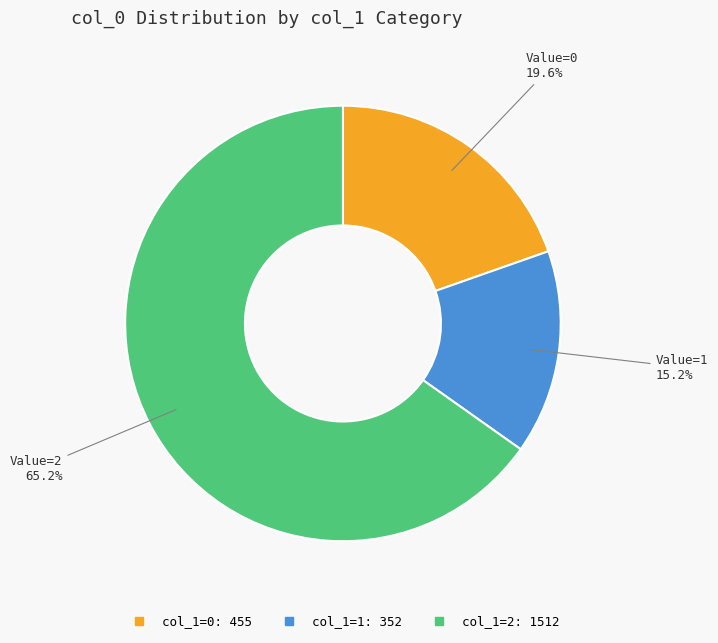

Is there a majority slice in this chart?

Yes